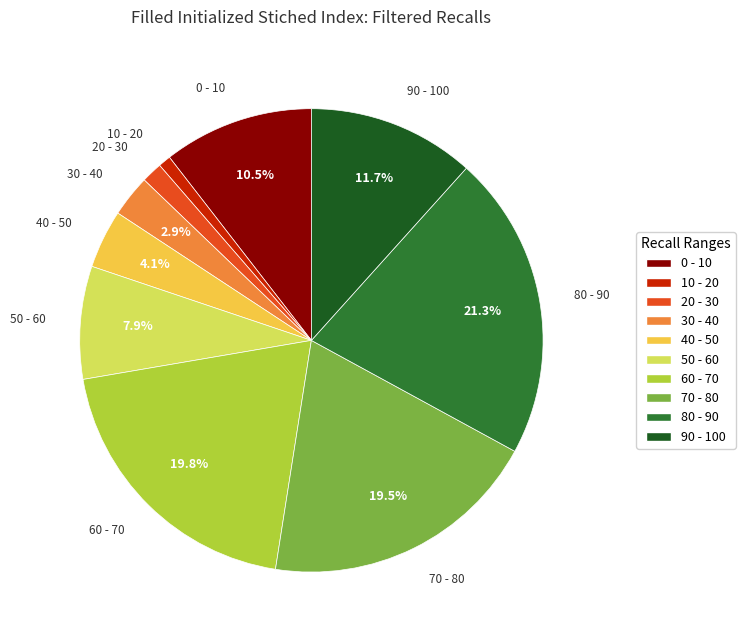

Is 30 - 40 the majority of the pie?

No